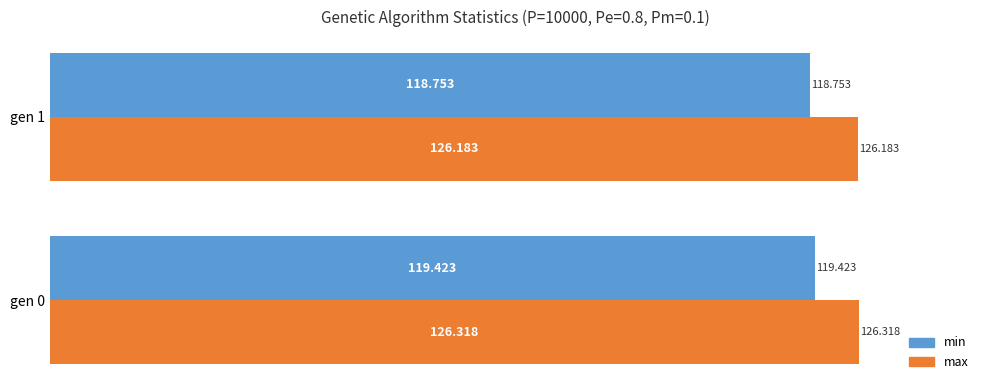

Which series changed the most between gen 0 and gen 1?

min